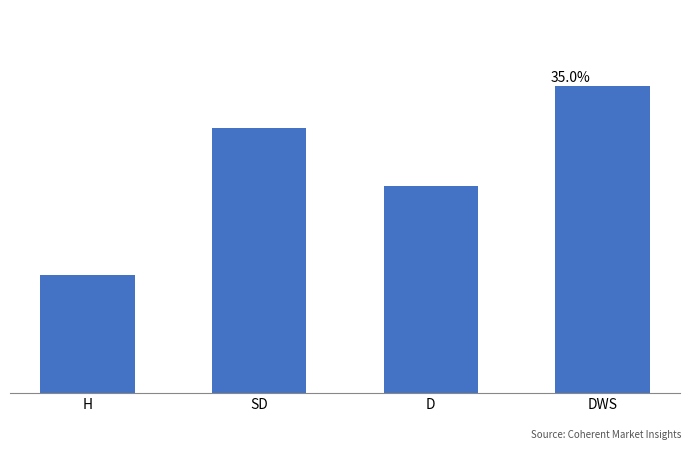

True or false: the data shows 30.2 at SD.

True